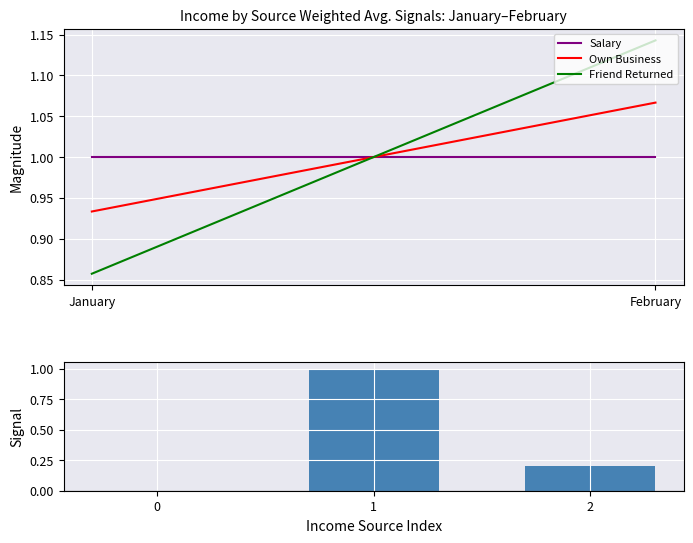

Count the number of categories in the chart.

1